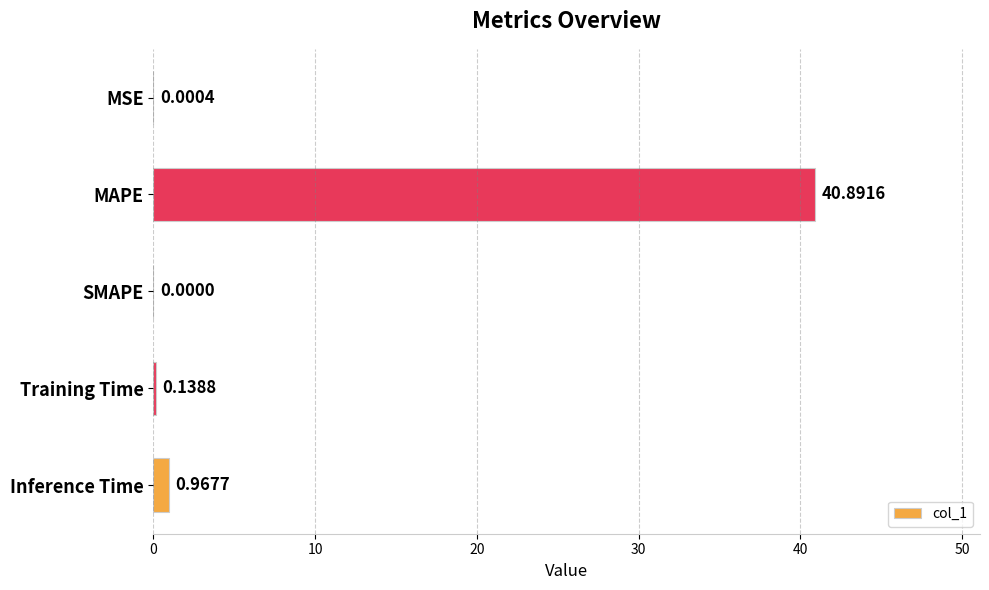

At which category does the chart reach its peak across all series?

MAPE